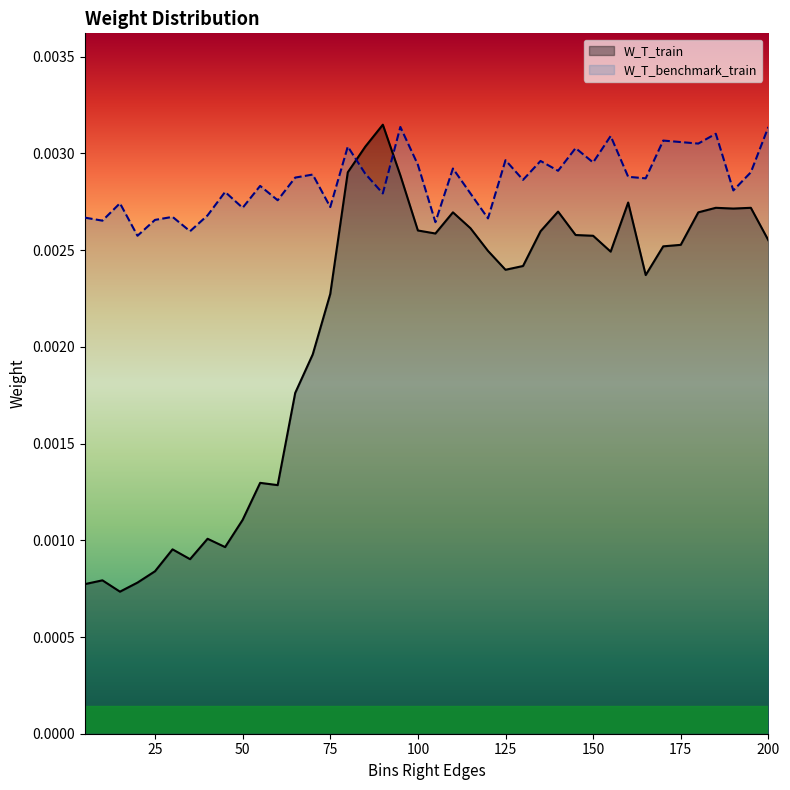

The value of W_T_benchmark_train at 150 is 0.0. True or false?

True